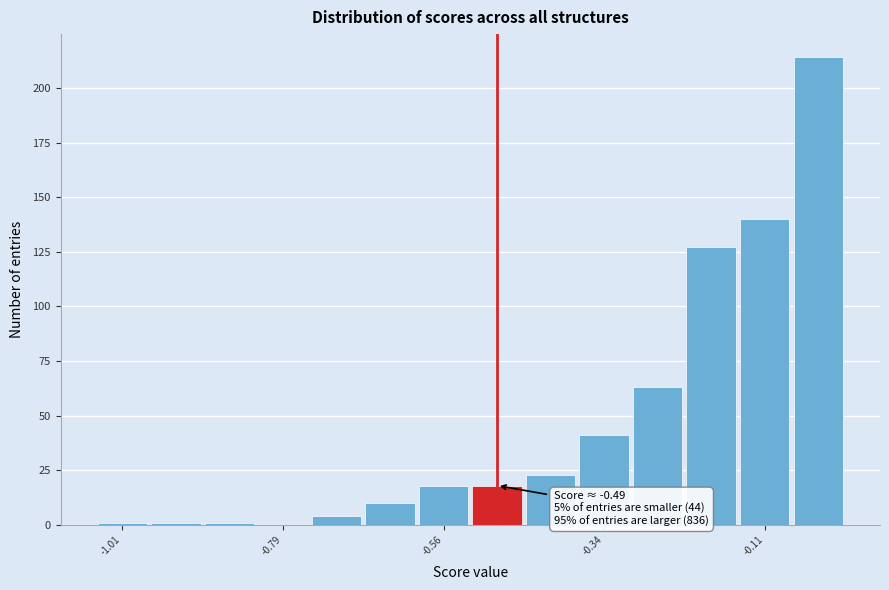

Read against the x-axis, roughly where is the centre of the tallest bar?

-0.05